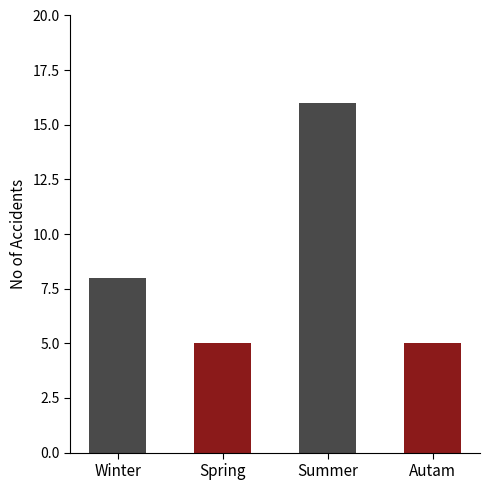

What is the sum of the values at Autam and Summer?

21